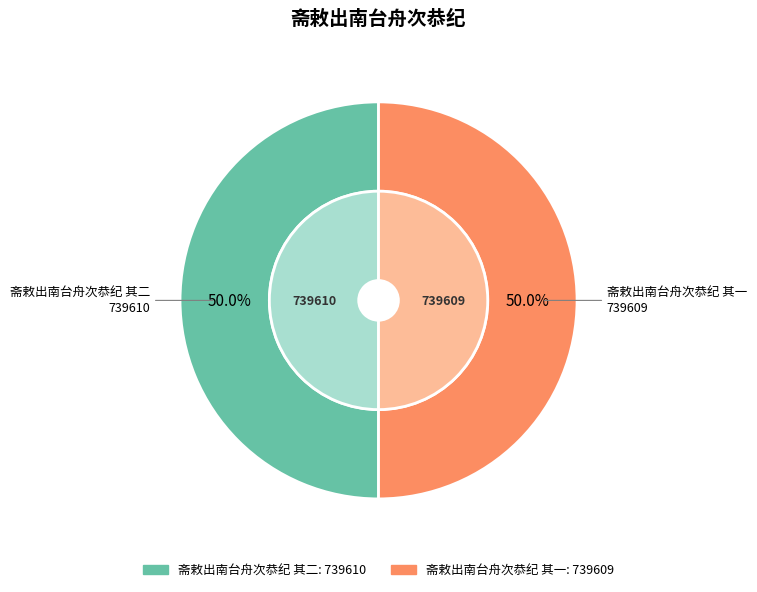

Rank the categories by value from lowest to highest.

斋敕出南台舟次恭纪 其一, 斋敕出南台舟次恭纪 其二